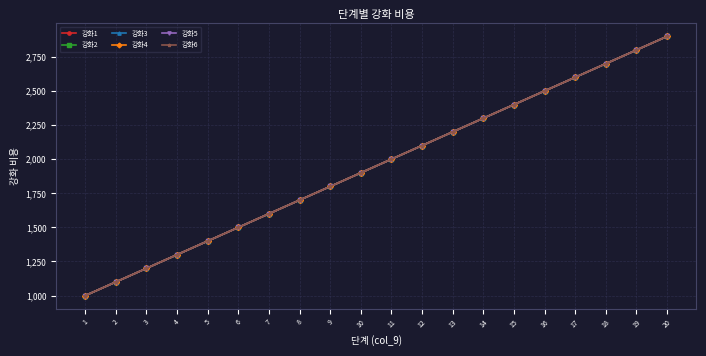

How many lines are shown in the chart?

6